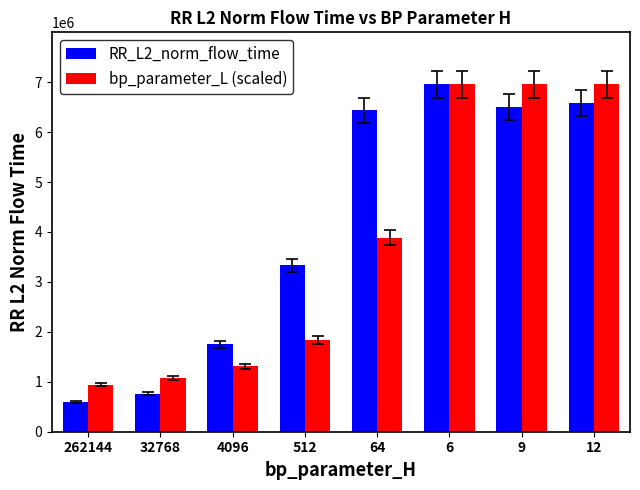

What is the spread (max minus min) of values at 9?

454118.9